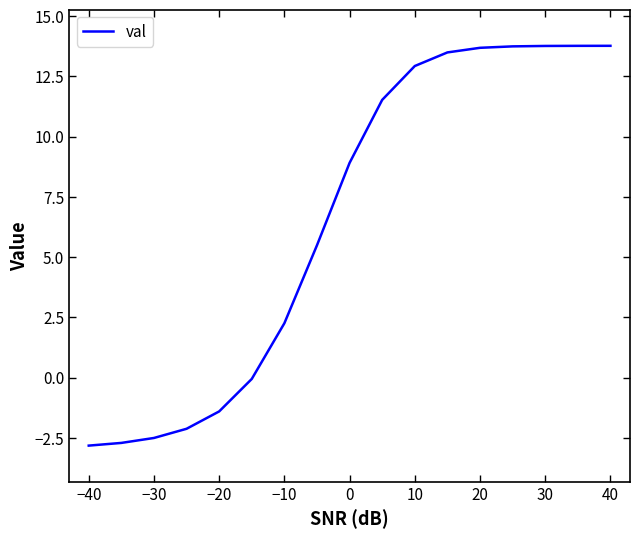

Does the chart have visible grid lines?

No